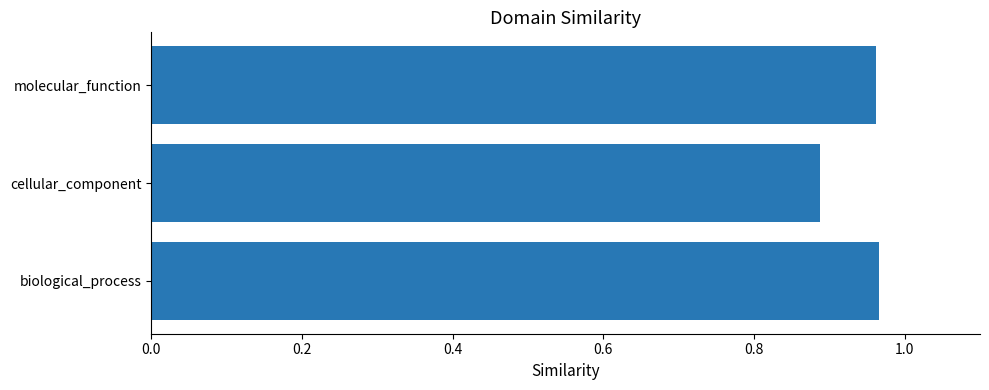

True or false: the data shows 0.4 at cellular_component.

False